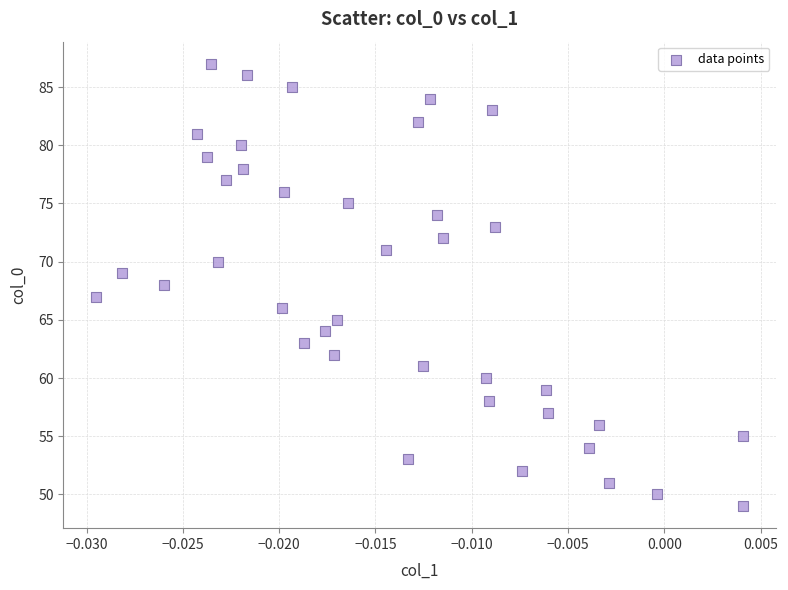

What is the range of Y values (max minus min)?

38